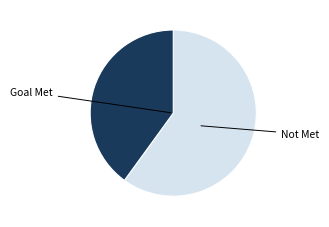

Is there a majority slice in this chart?

Yes